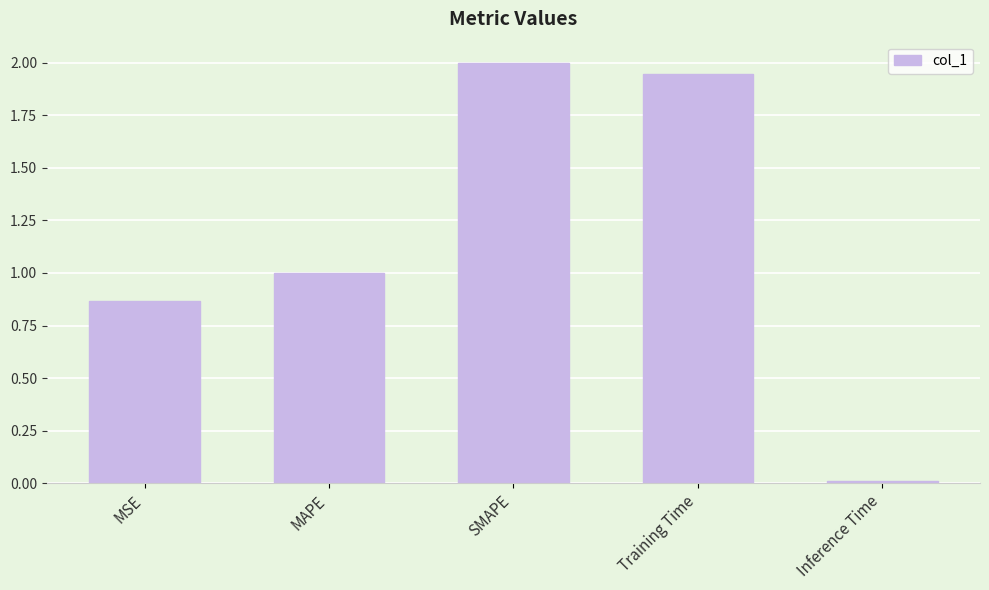

At which category does the chart reach its peak across all series?

SMAPE